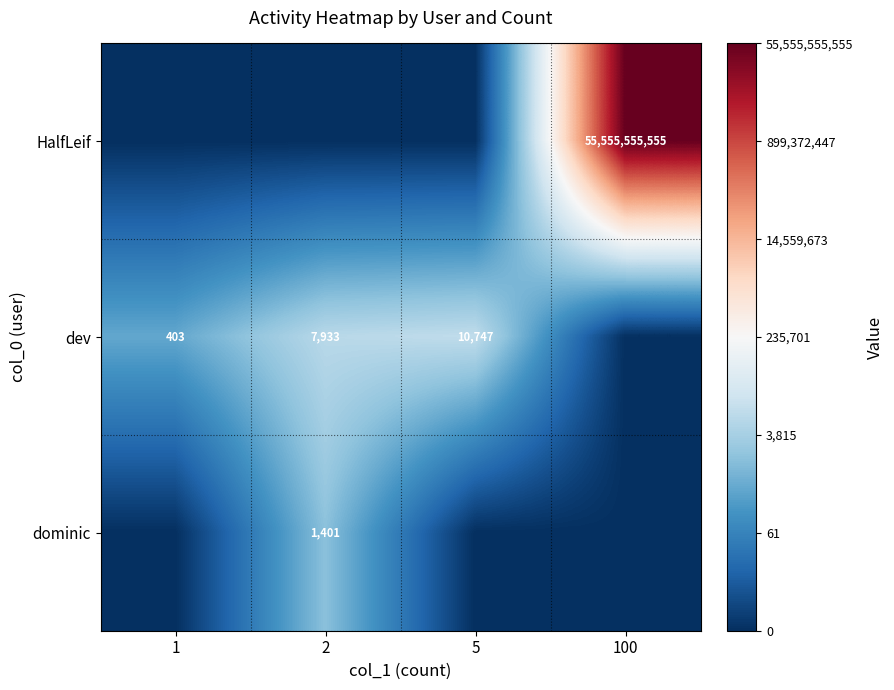

What is the sum of the dev values at 2 and 5?

18680